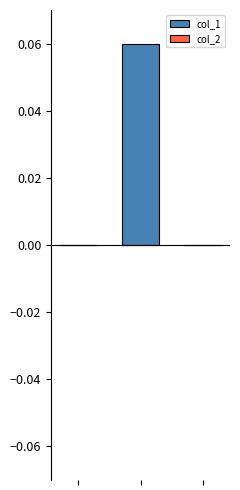

How many distinct data groups are displayed?

1